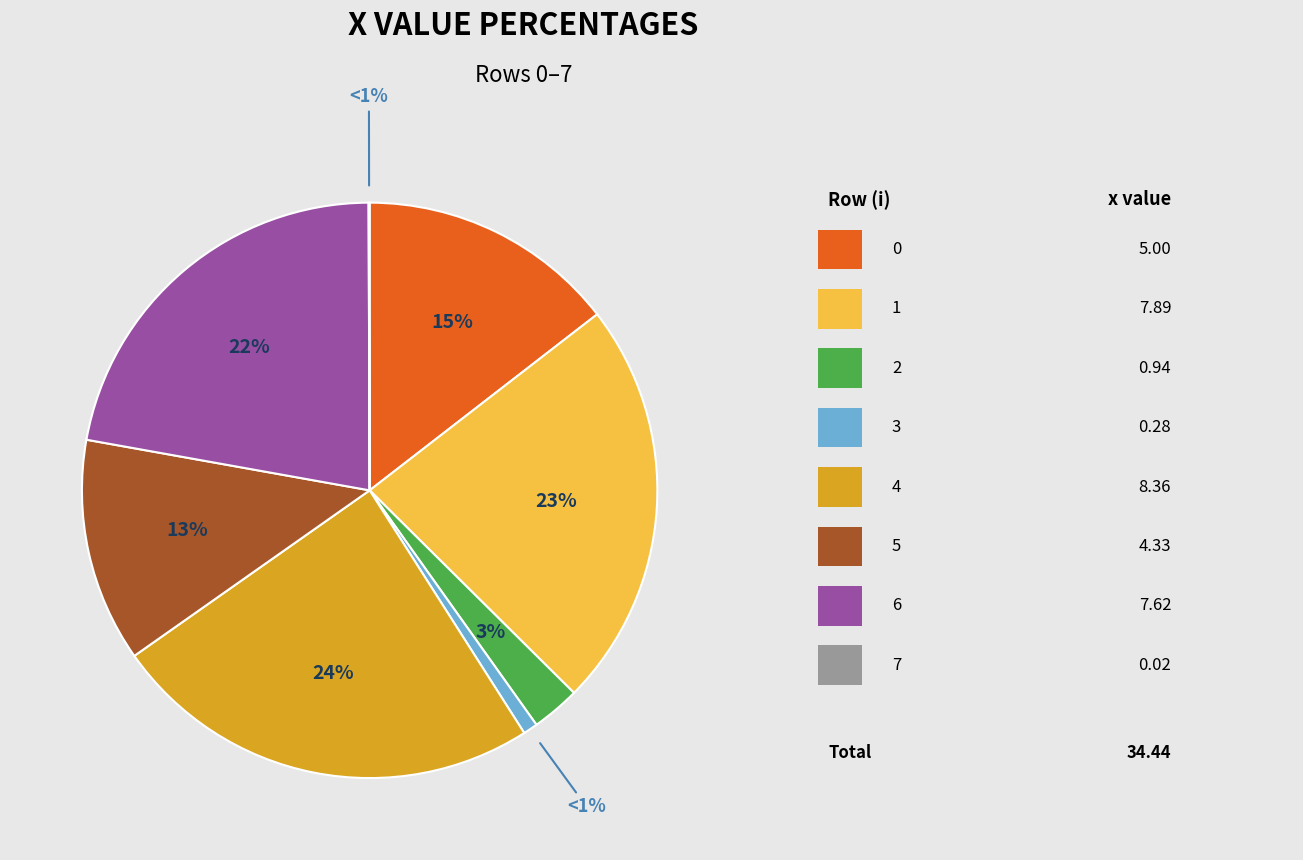

How many segments does this pie chart have?

8